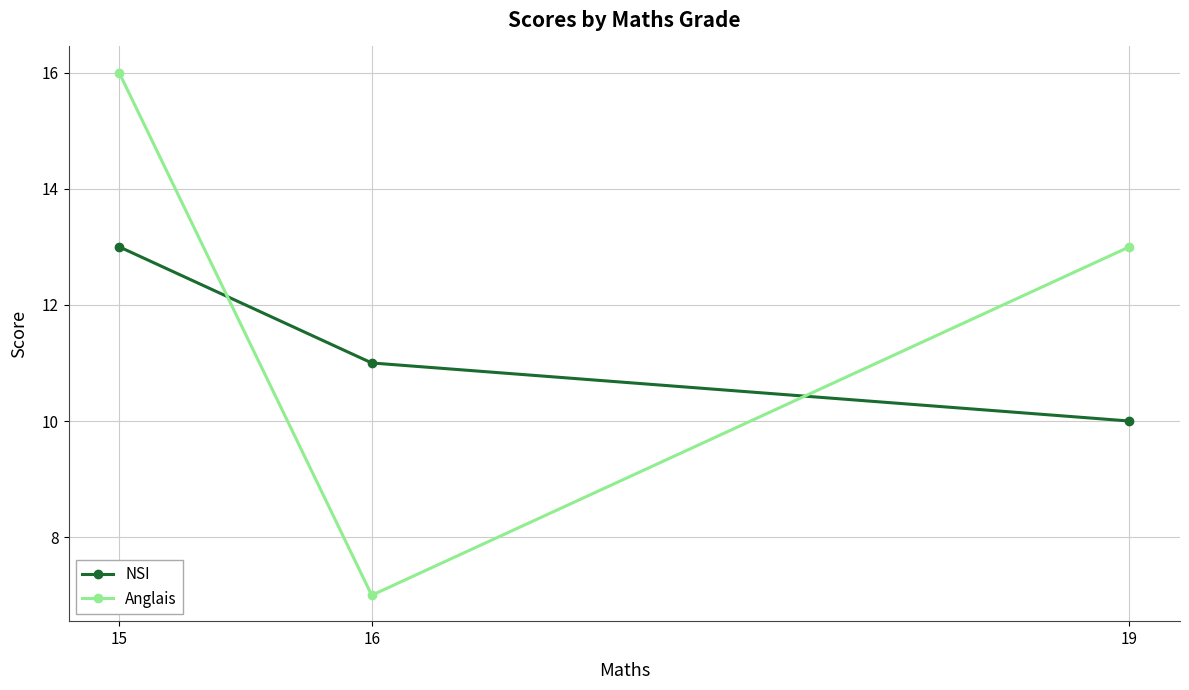

List the series in order of their overall mean, lowest first.

NSI, Anglais